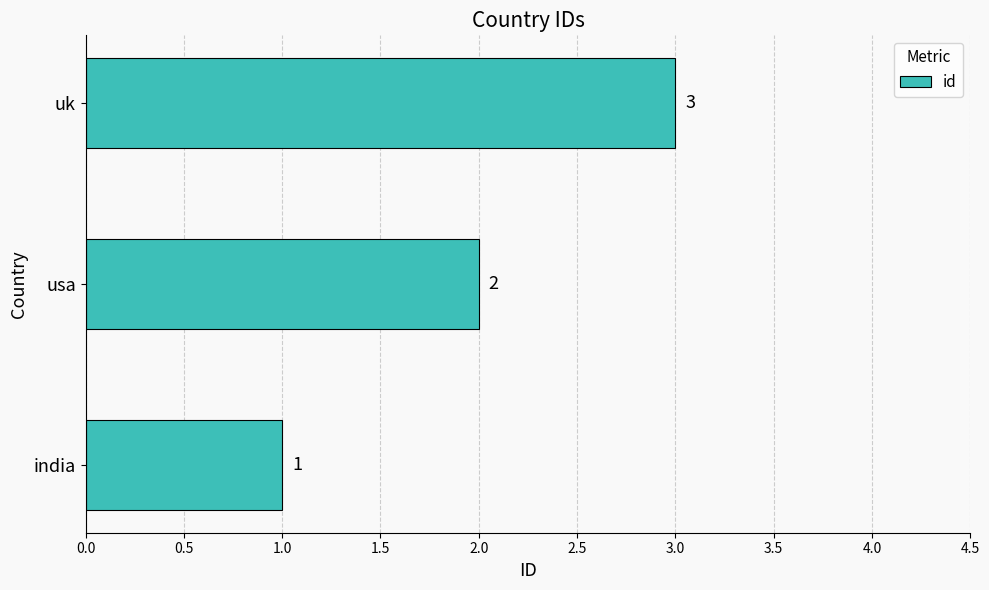

What is the smallest value displayed?

1